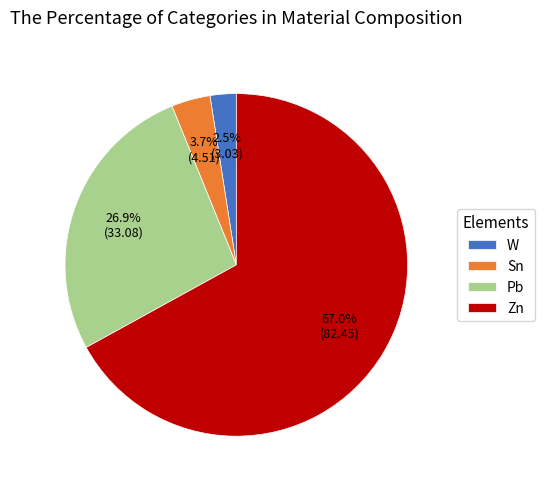

Which category has the biggest portion of the pie?

Zn